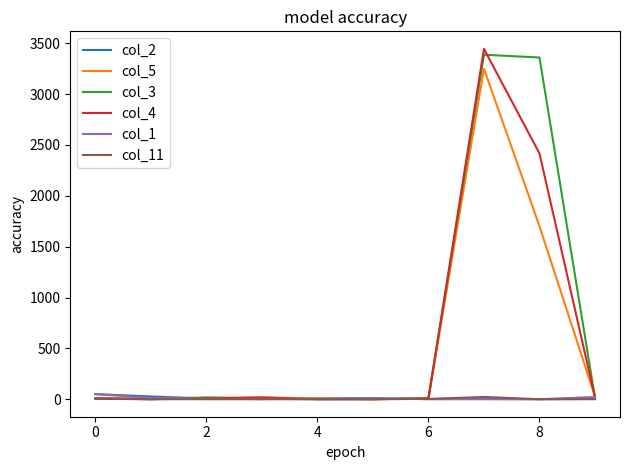

What is the maximum value shown in the chart?

3445